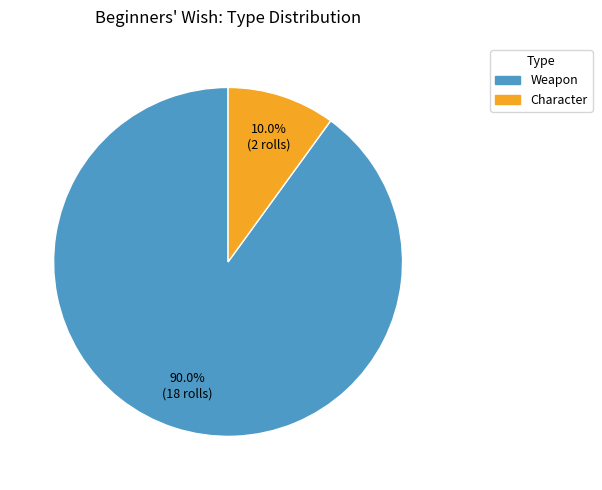

Between Weapon and Character, which is larger?

Weapon